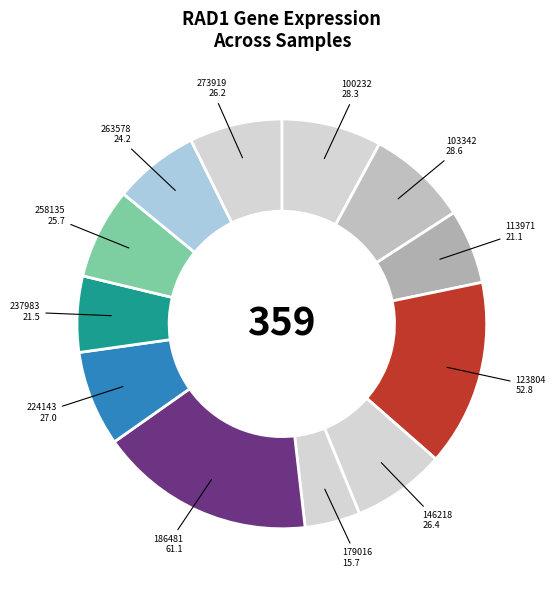

Is the sum of 273919 and 224143 greater than half?

No